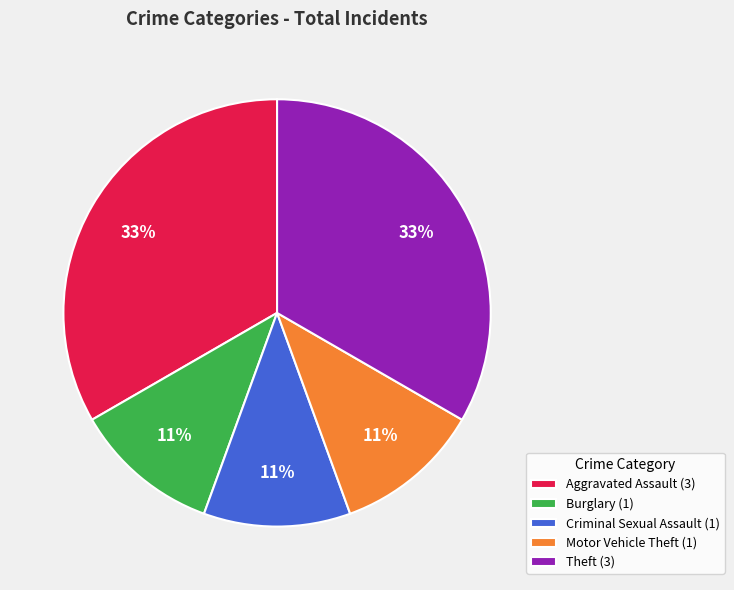

Do Motor Vehicle Theft and Burglary together represent more than half of the pie?

No